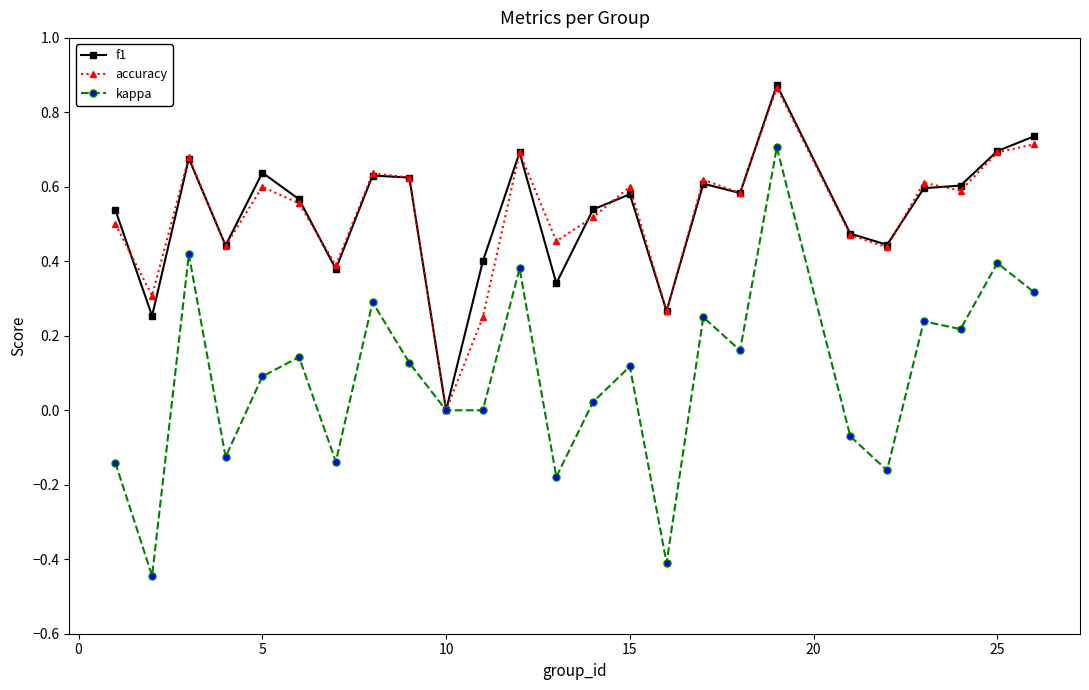

Count the number of categories in the chart.

25